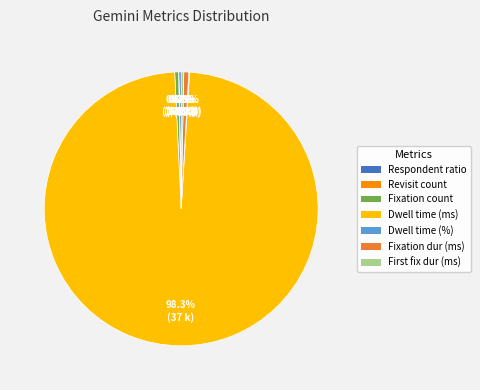

Does any single category account for the majority?

Yes